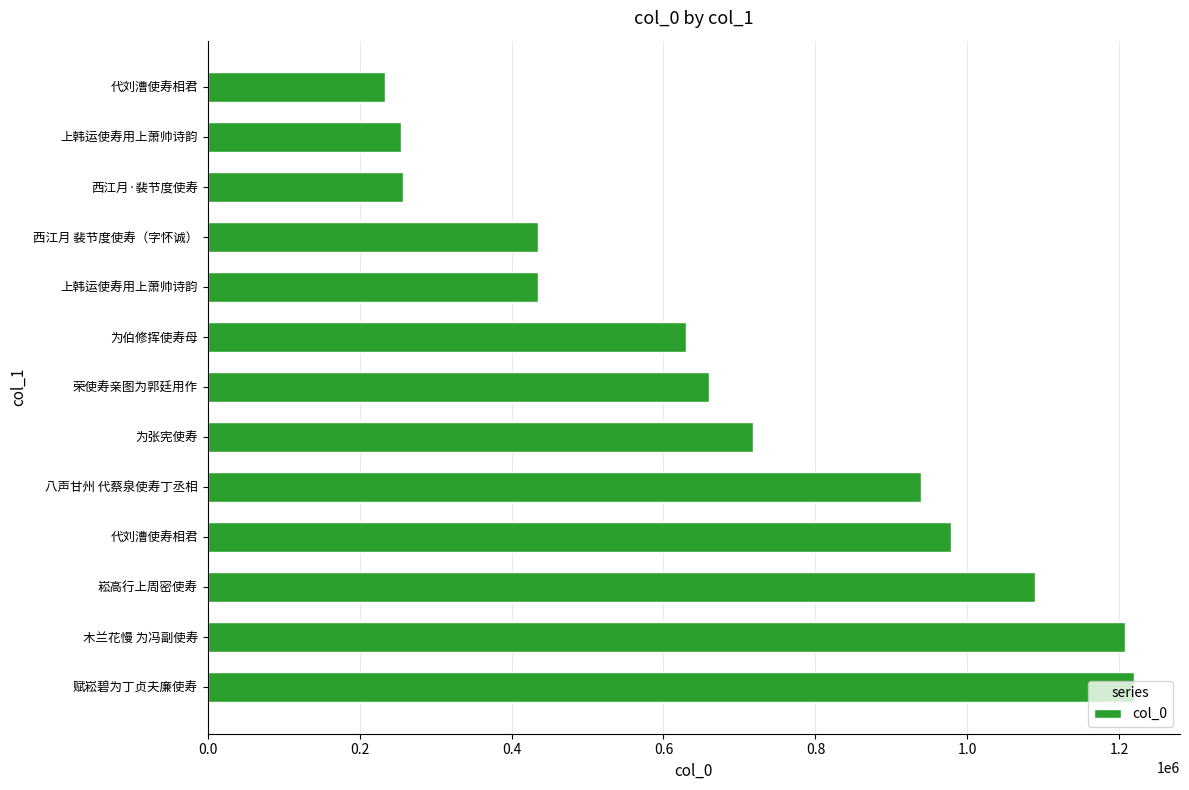

How many values are below 659335?

6